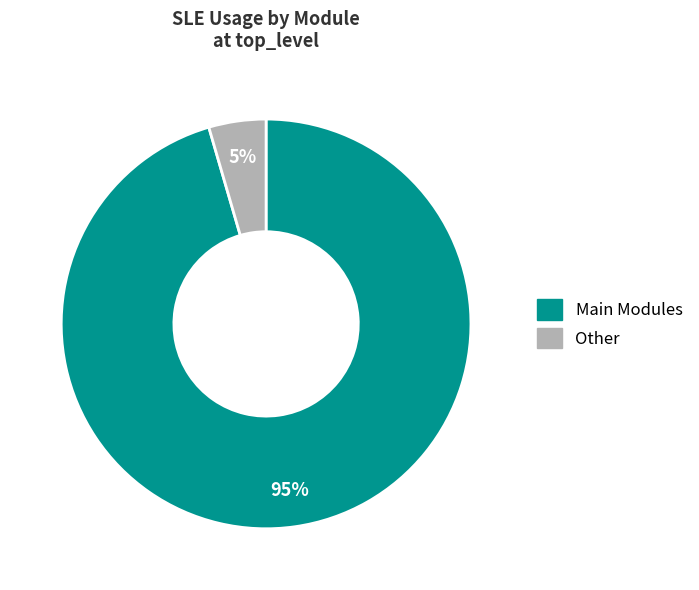

Count the number of slices in the pie.

2